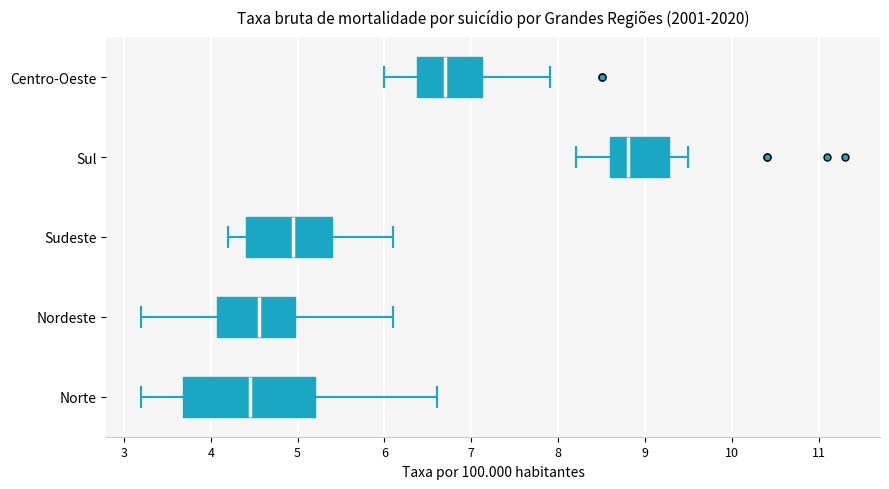

Reading bottom to top, transcribe this box plot: for each box, give where its median line is, the range the box spans, and where its two whiskers end, as read against the x-axis. The values are not printed on the chart, so give them approximately, as read against the axis.

Norte: median 4.5, box 3.7 to 5.2, whiskers 3.2 to 6.6
Nordeste: median 4.6, box 4.1 to 5.0, whiskers 3.2 to 6.1
Sudeste: median 5.0, box 4.4 to 5.4, whiskers 4.2 to 6.1
Sul: median 8.8, box 8.6 to 9.3, whiskers 8.2 to 9.5
Centro-Oeste: median 6.7, box 6.4 to 7.1, whiskers 6.0 to 7.9